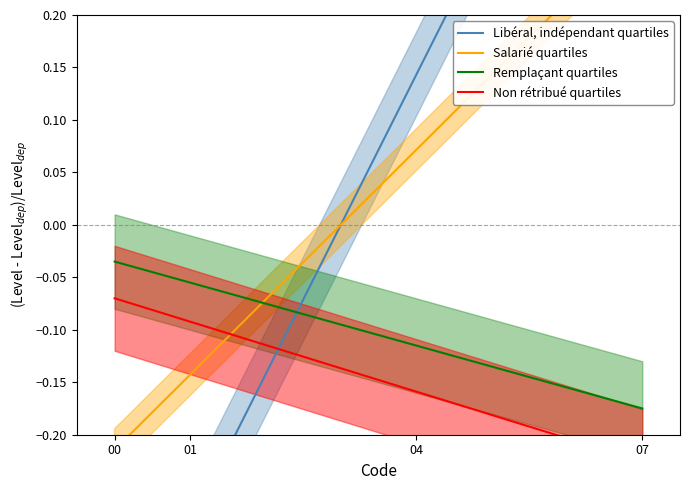

True or false: Libéral, indépendant quartiles has a value of -0.4 at 00.

True